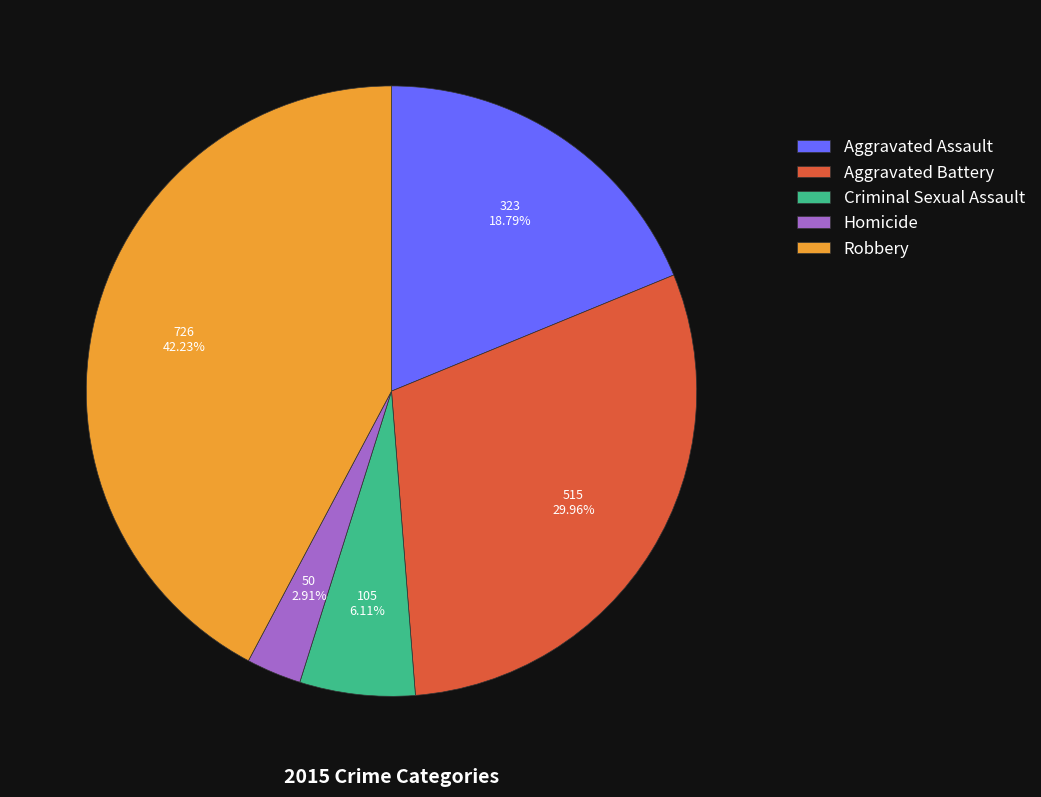

Is there any slice that represents more than half of the pie?

No